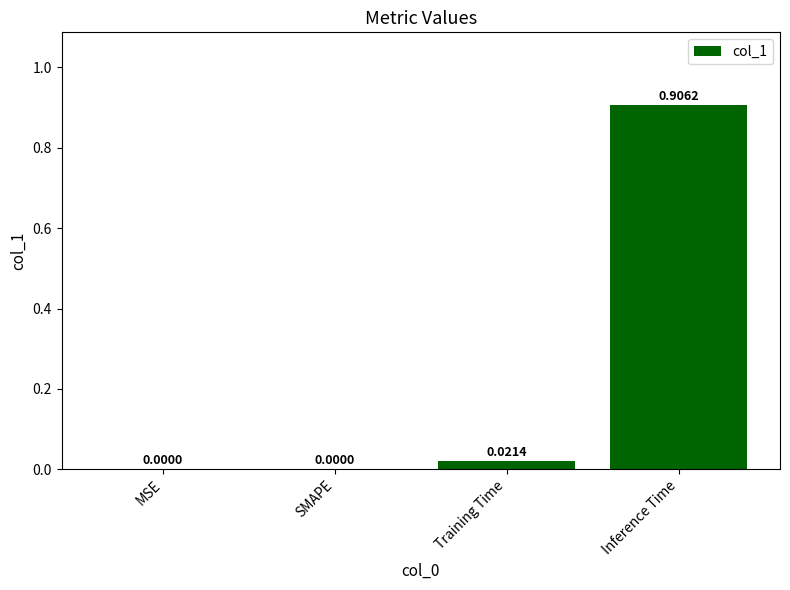

At which category does the chart reach its peak across all series?

Inference Time